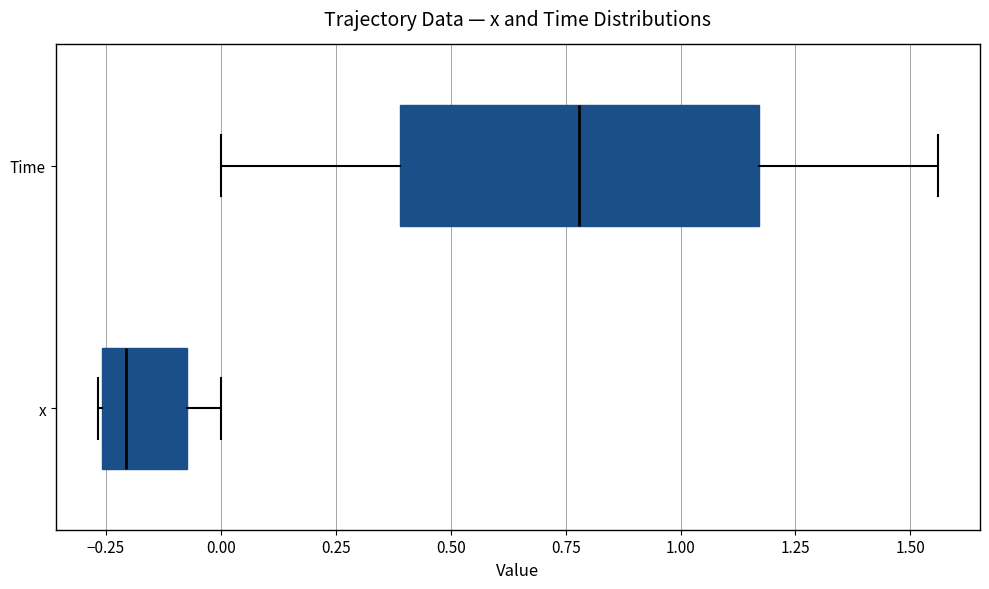

Reading bottom to top, read every box against the x-axis: the position of its median line, the range the box covers, and the ends of its whiskers. The values are not printed on the chart, so give them approximately, as read against the axis.

x: median -0.20, box -0.25 to -0.05, whiskers -0.25 to 0.00
Time: median 0.80, box 0.40 to 1.15, whiskers 0.00 to 1.55